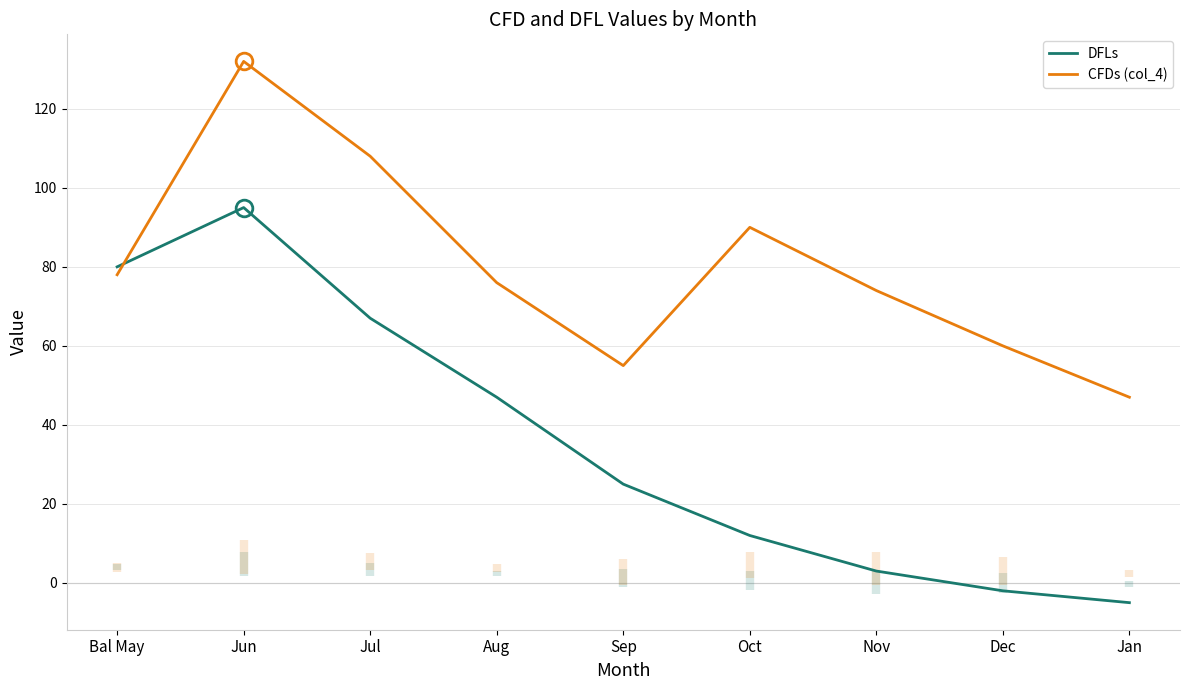

Reading left to right, transcribe all the data shown in this chart.

DFLs: 80	95	67	47	25	12	3	-2	-5
CFDs (col_4): 78	132	108	76	55	90	74	60	47